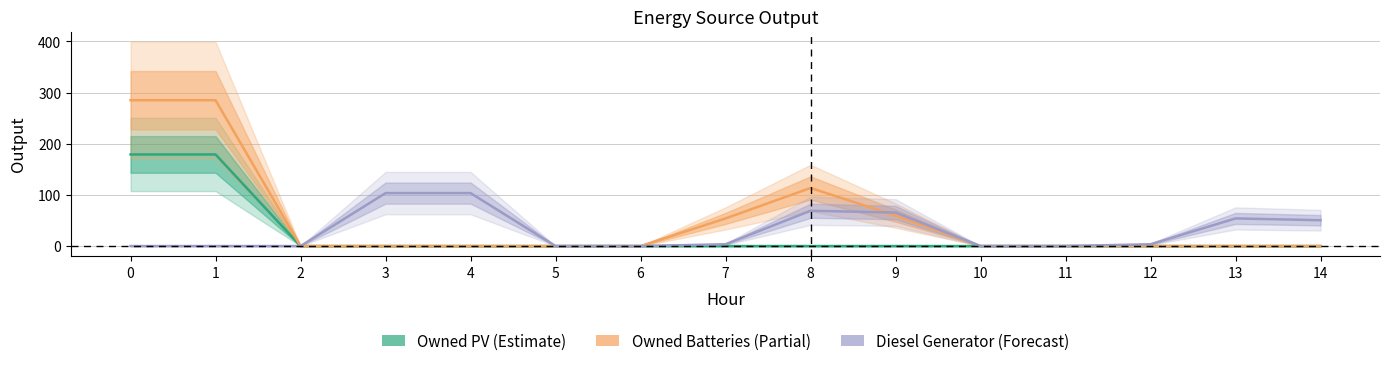

True or false: Owned PV (Estimate) and Owned Batteries (Partial) cross at least once.

False